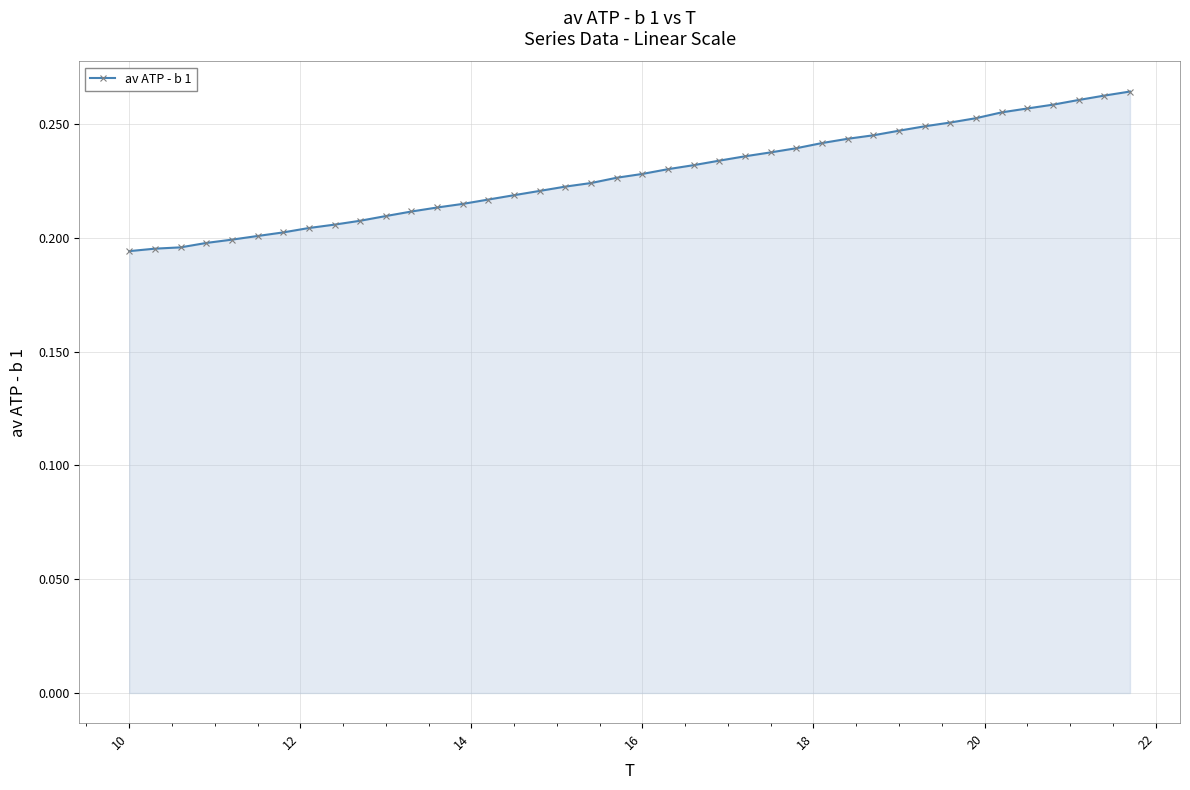

Count the values in the range 0 to 1.

40